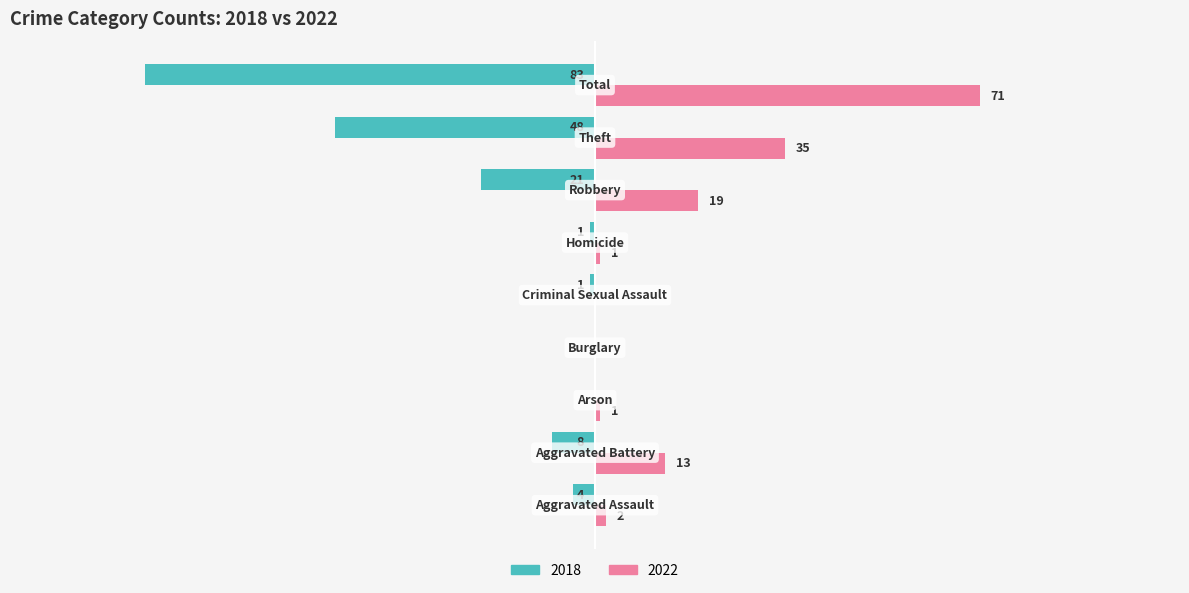

What are all the series names shown in the legend?

2018, 2022